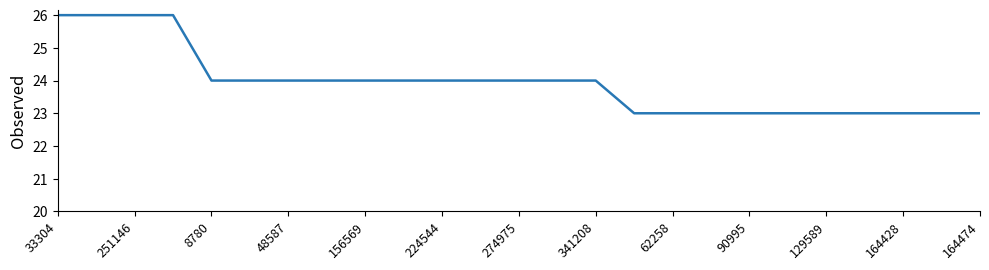

What is the minimum value shown in the chart?

23